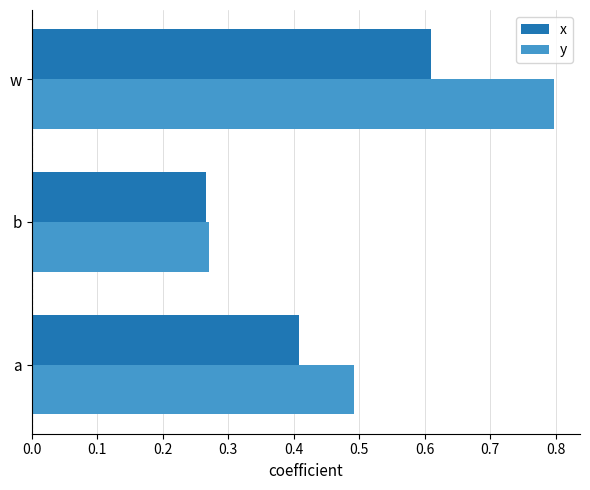

What is the average value of the y series?

0.5